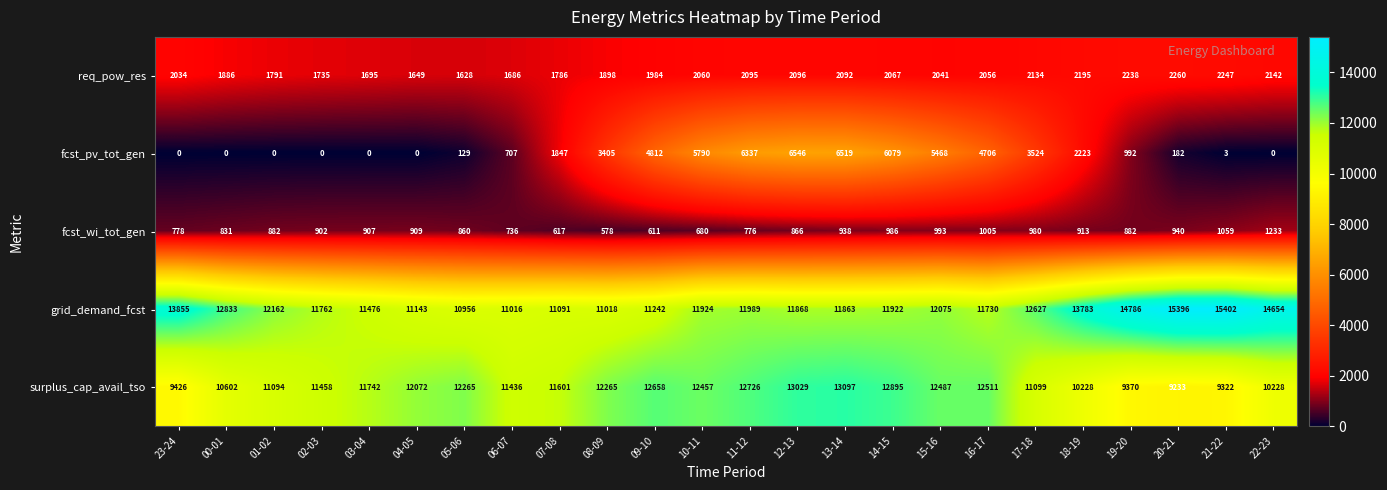

Is it true that req_pow_res equals 2699 at 07-08?

False